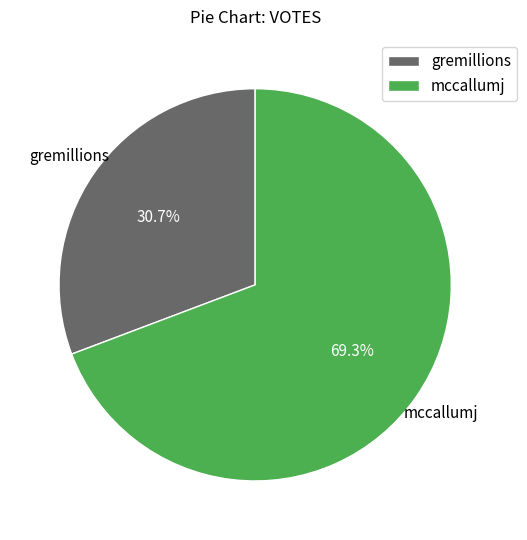

To the nearest percent, what percentage of the pie is mccallumj?

69%